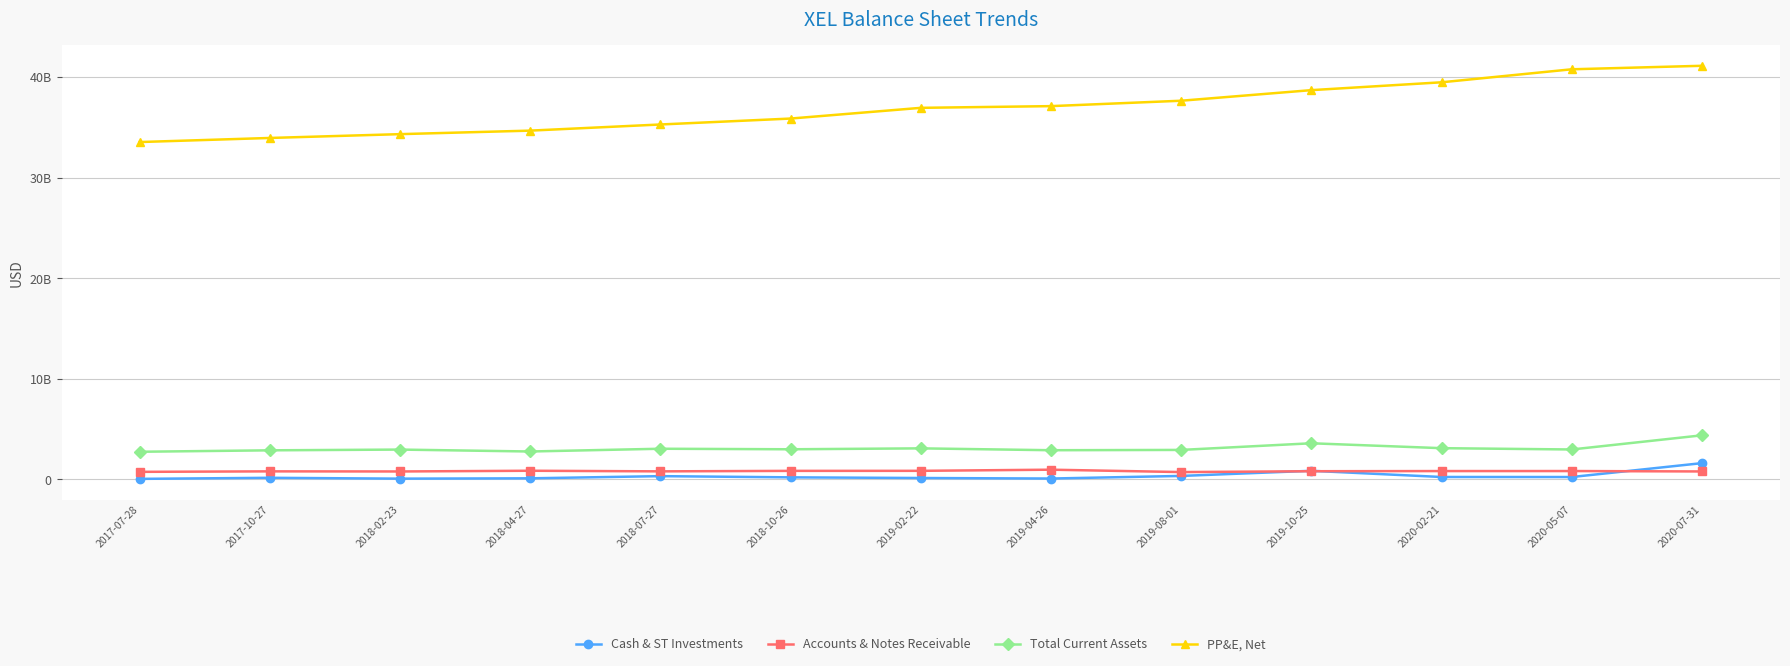

Is it true that PP&E, Net equals 40776000000 at 2020-05-07?

True